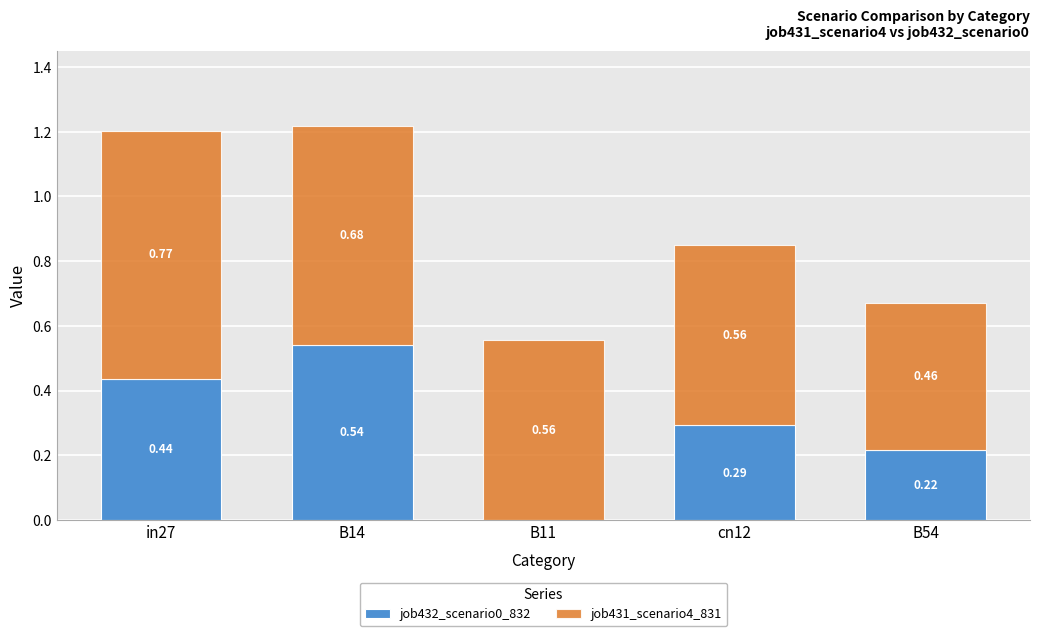

At which category is the sum across all series the highest?

B14